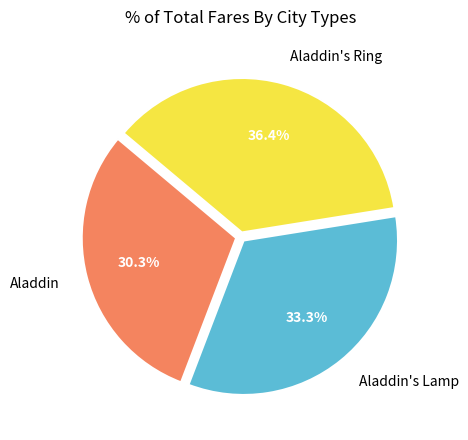

To the nearest percent, what is the difference between the Aladdin's Ring and Aladdin slice percentages?

6%